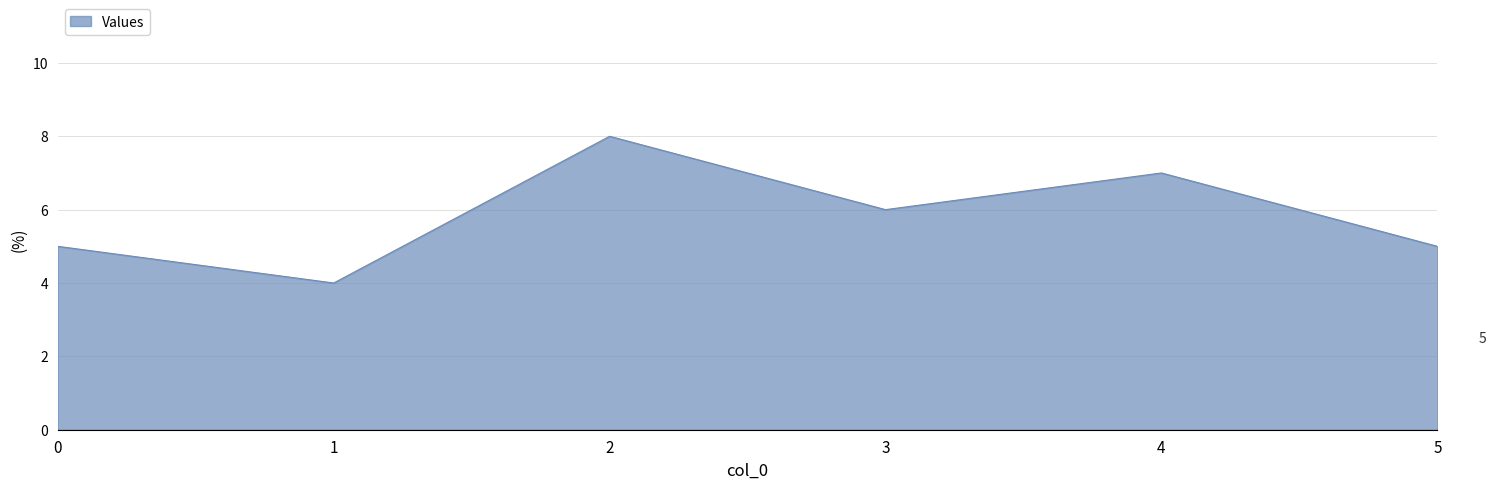

The chart shows a value of 5 at 0. True or false?

True